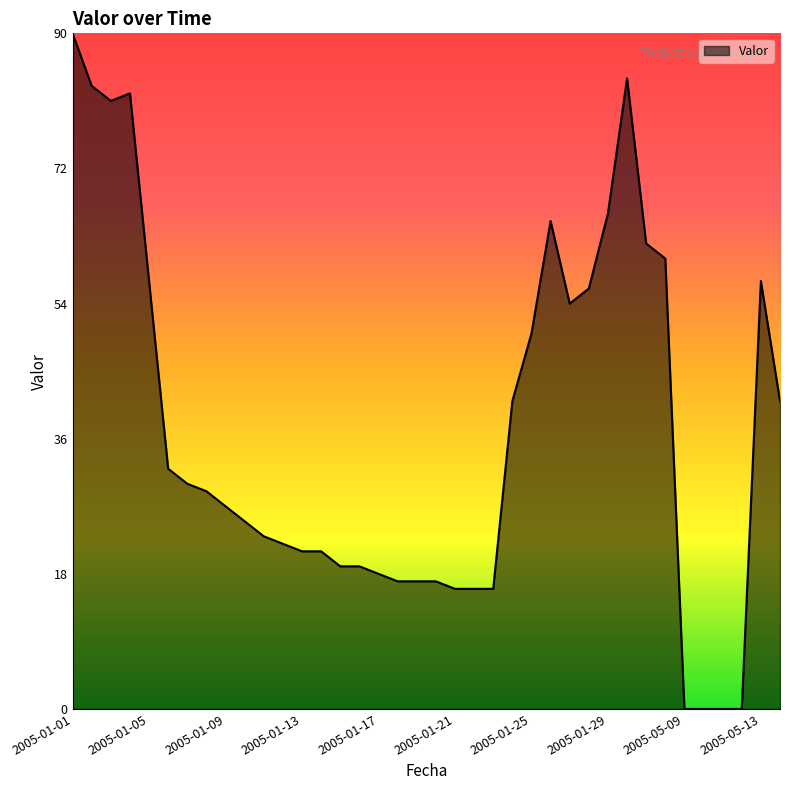

Does the chart display data point markers on the line(s)?

No